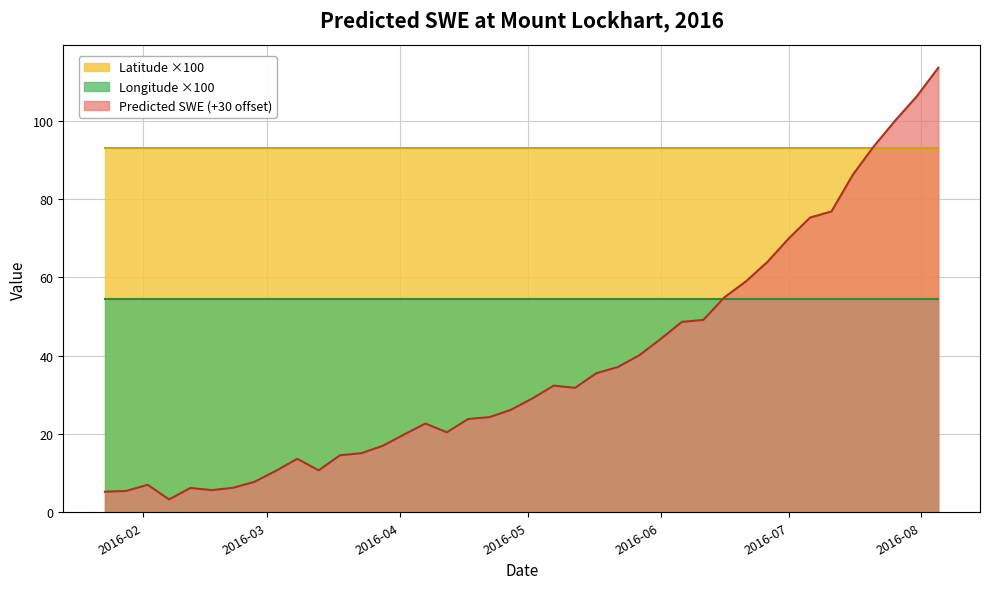

Is the value of Latitude at 2016-03-28 greater than the value of Predicted_SWE at 2016-07-26?

No